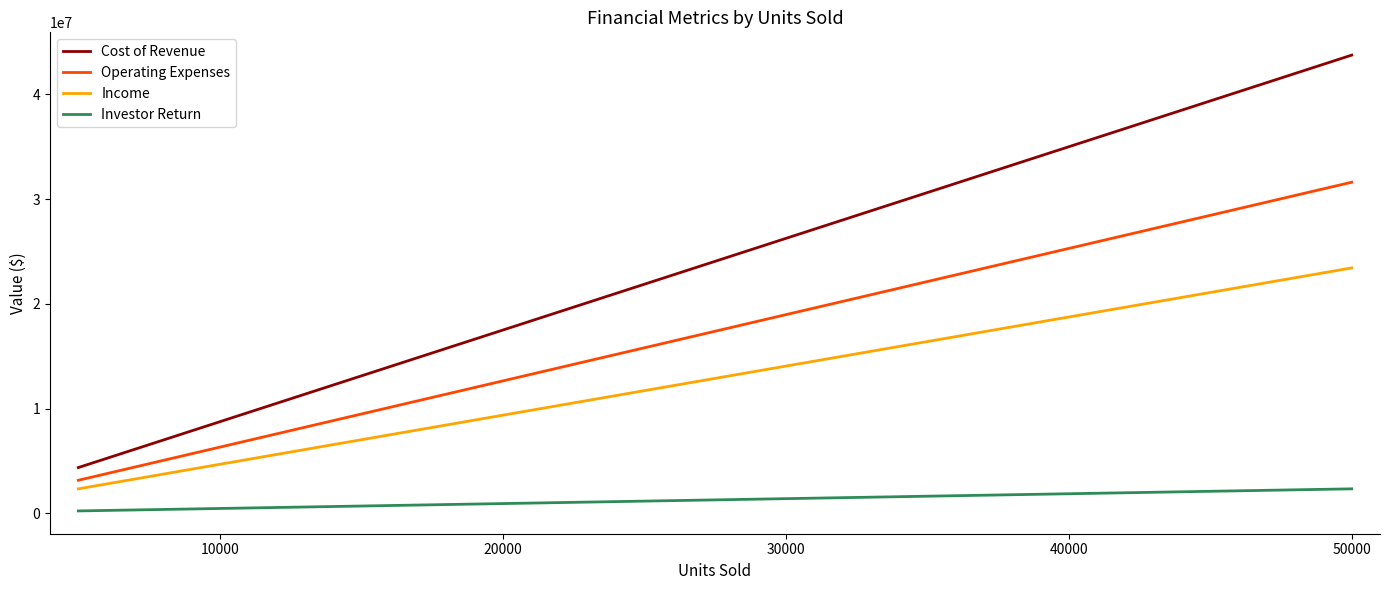

List the series in order of their overall mean, highest first.

Cost of Revenue, Operating Expenses, Income, Investor Return